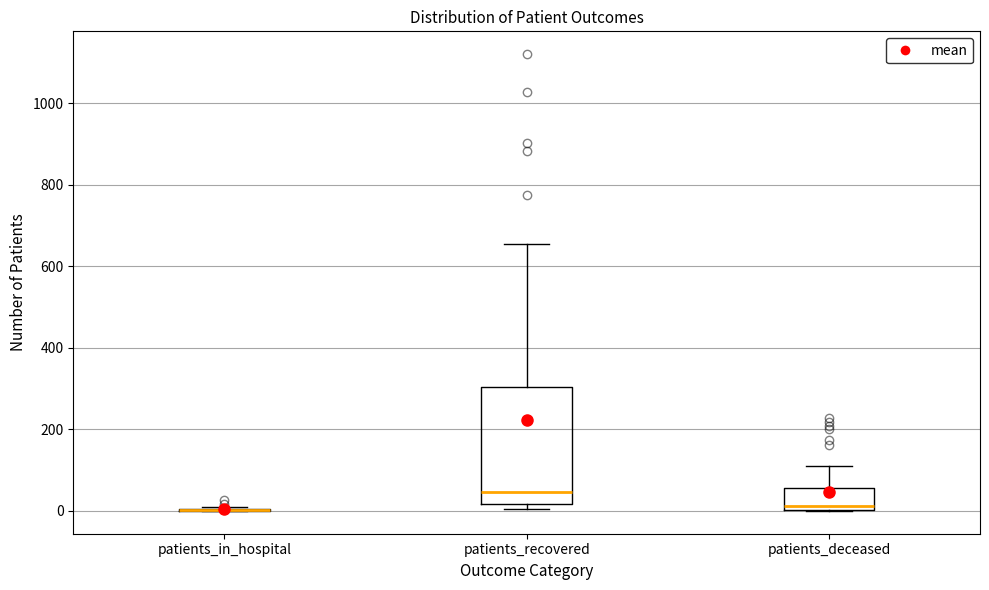

Reading left to right, transcribe this box plot: for each box, give where its median line is, the range the box spans, and where its two whiskers end, as read against the y-axis. The values are not printed on the chart, so give them approximately, as read against the axis.

patients_in_hospital: box collapsed to a line at 0, whiskers 0 to 0
patients_recovered: median 40, box 20 to 300, whiskers 0 to 660
patients_deceased: median 20, box 0 to 60, whiskers 0 to 100